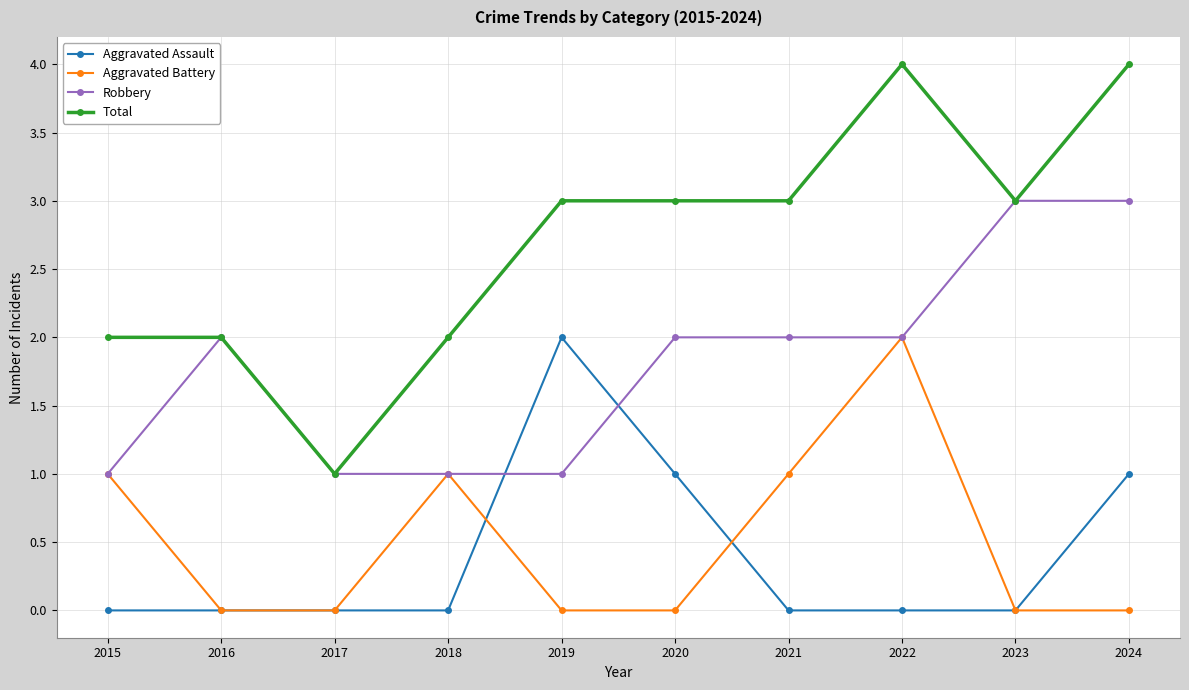

Is it true that Total equals 4 at 2024?

True